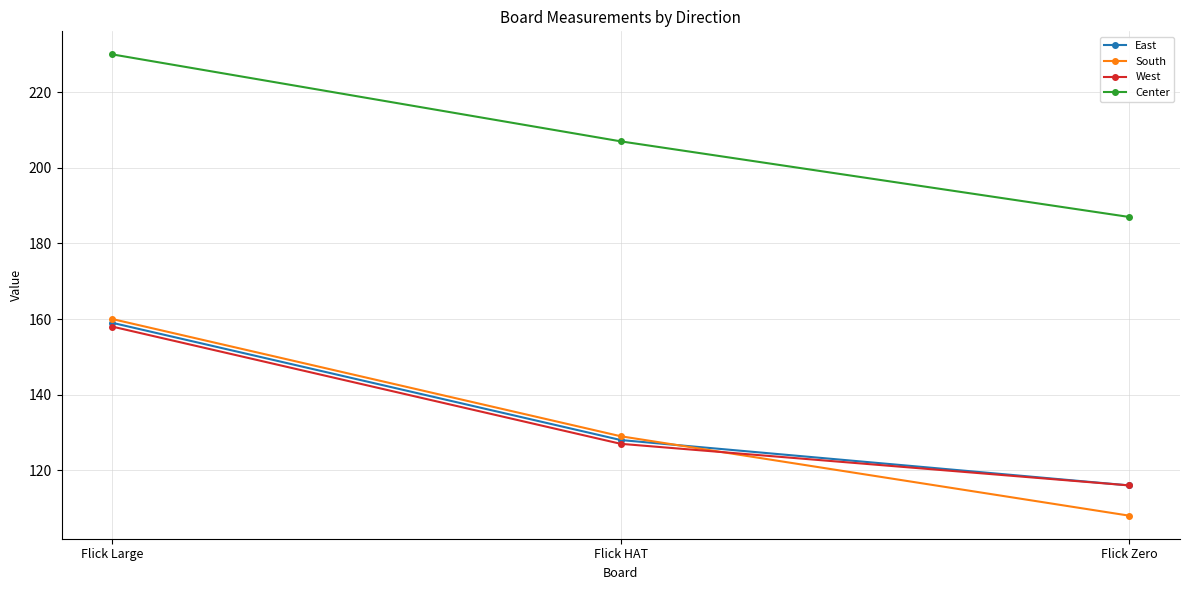

Between Flick HAT and Flick Zero, which series saw the biggest shift?

South